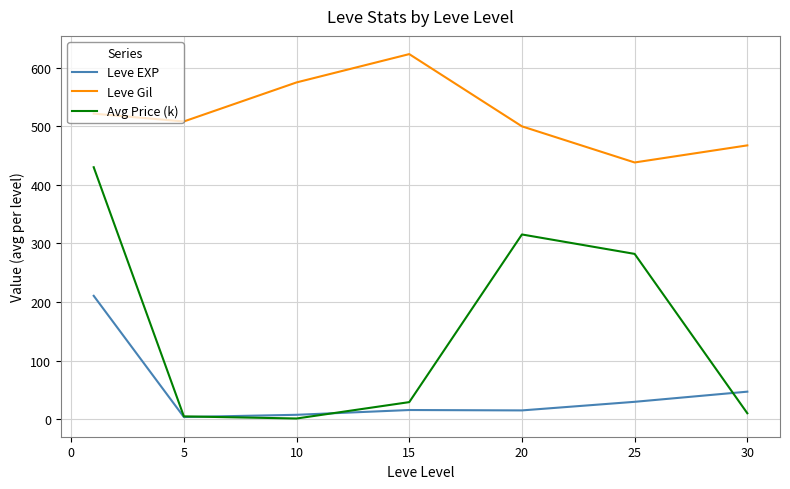

Which series has the largest total across all categories?

Leve Gil